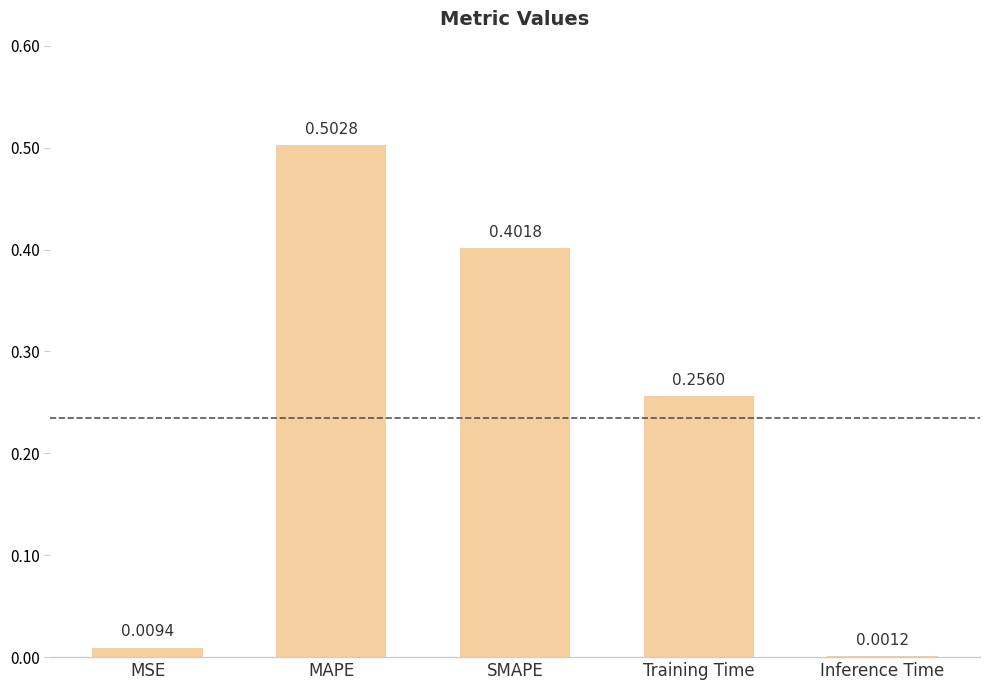

At which category does the chart reach its peak across all series?

MAPE